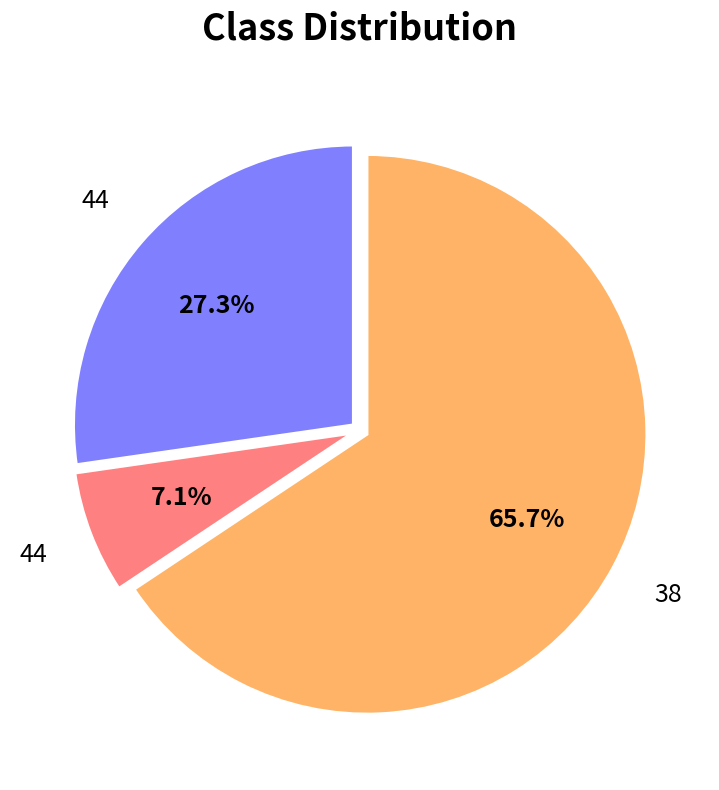

Is there any slice that represents more than half of the pie?

Yes